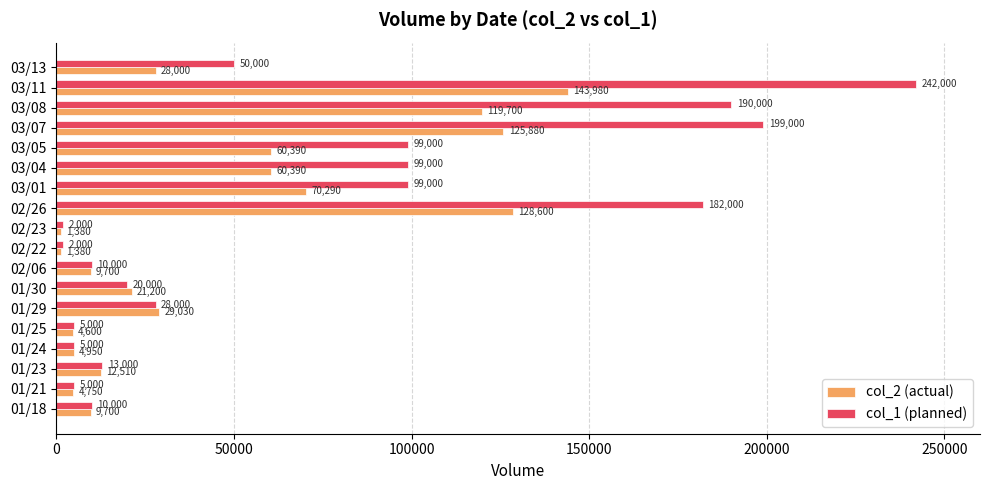

What is the highest value of the col_2 (actual) series?

143980